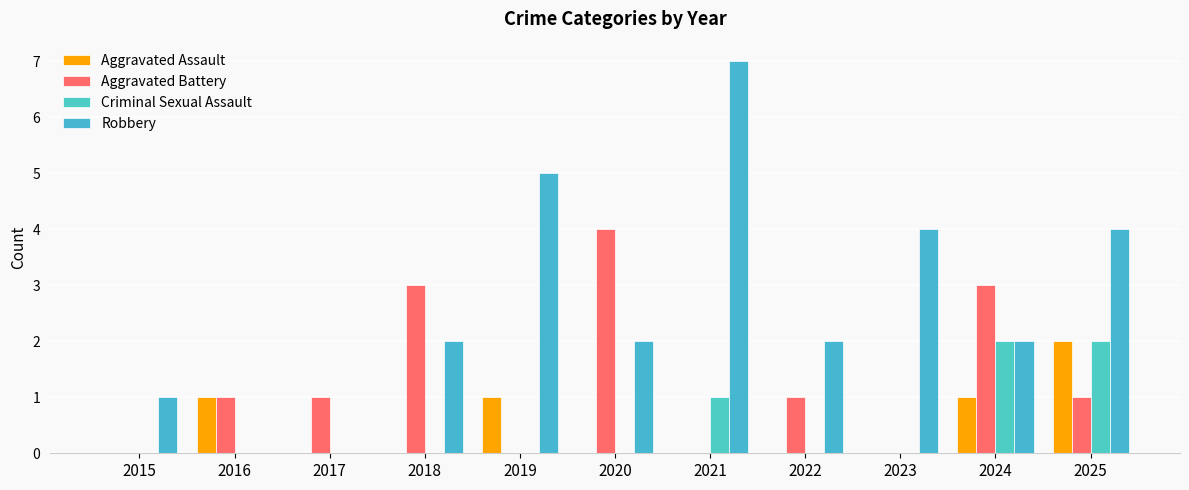

At which label does Robbery reach its peak?

2021